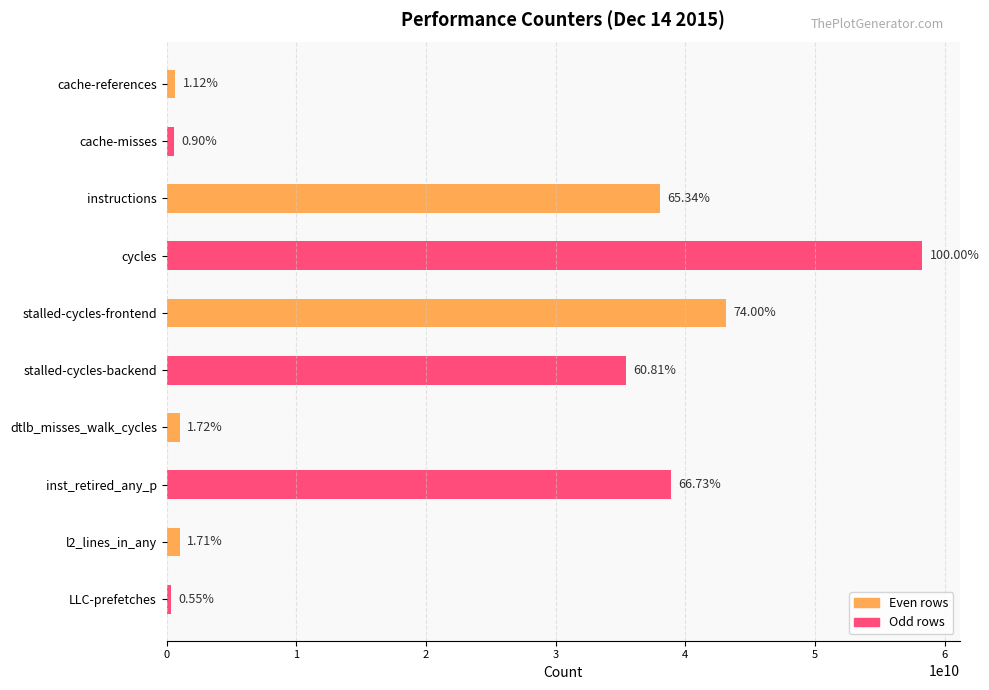

Reading left to right, extract all data points from this chart.

cache-references=649779849	cache-misses=526297578	instructions=38059173719	cycles=58246824260	stalled-cycles-frontend=43099849519	stalled-cycles-backend=35417813159	dtlb_misses_walk_cycles=1001152438	inst_retired_any_p=38869154152	l2_lines_in_any=998193321	LLC-prefetches=317606958